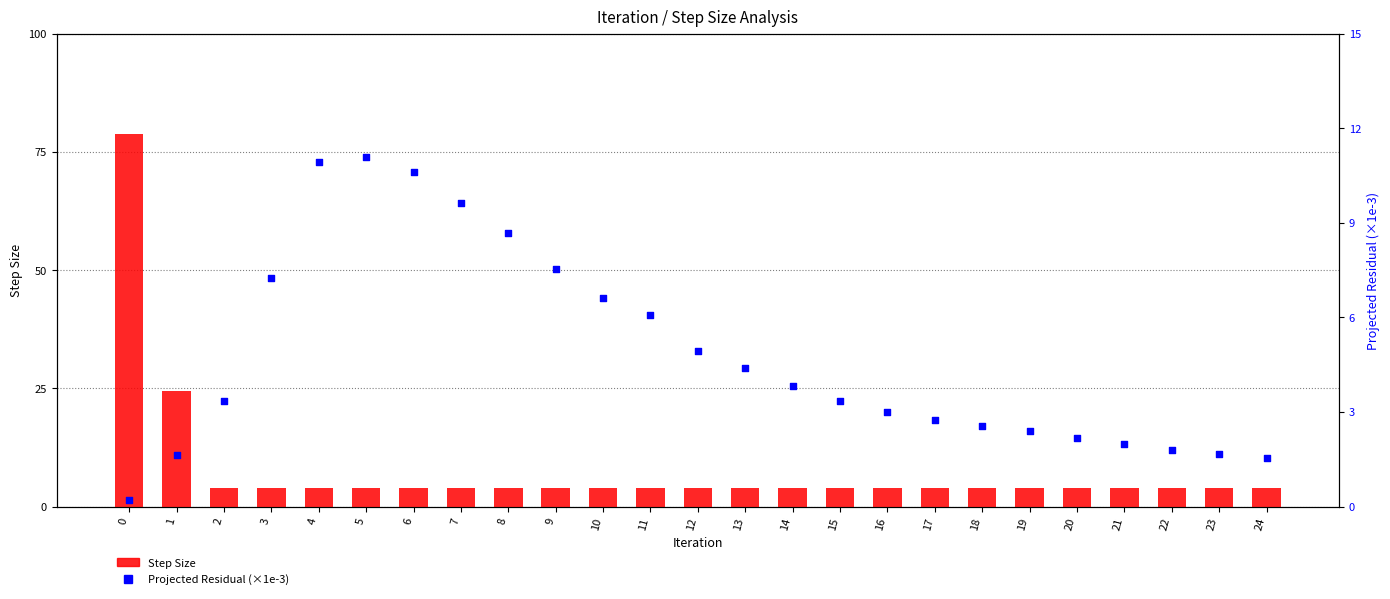

What are all the series names shown in the legend?

Step Size, Projected Residual (×1e-3)